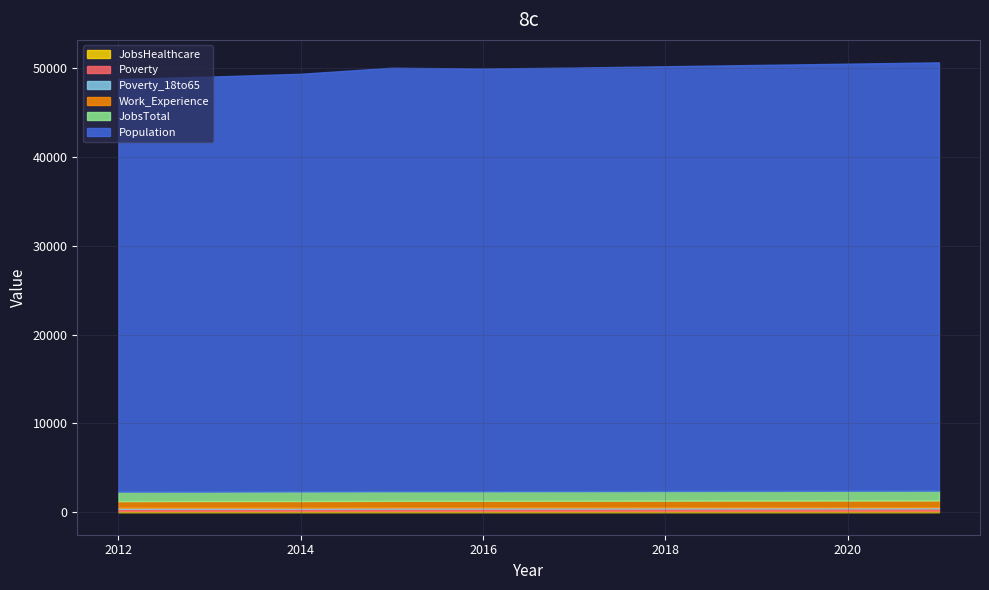

What is the difference between the JobsHealthcare values at 2013 and 2017?

13